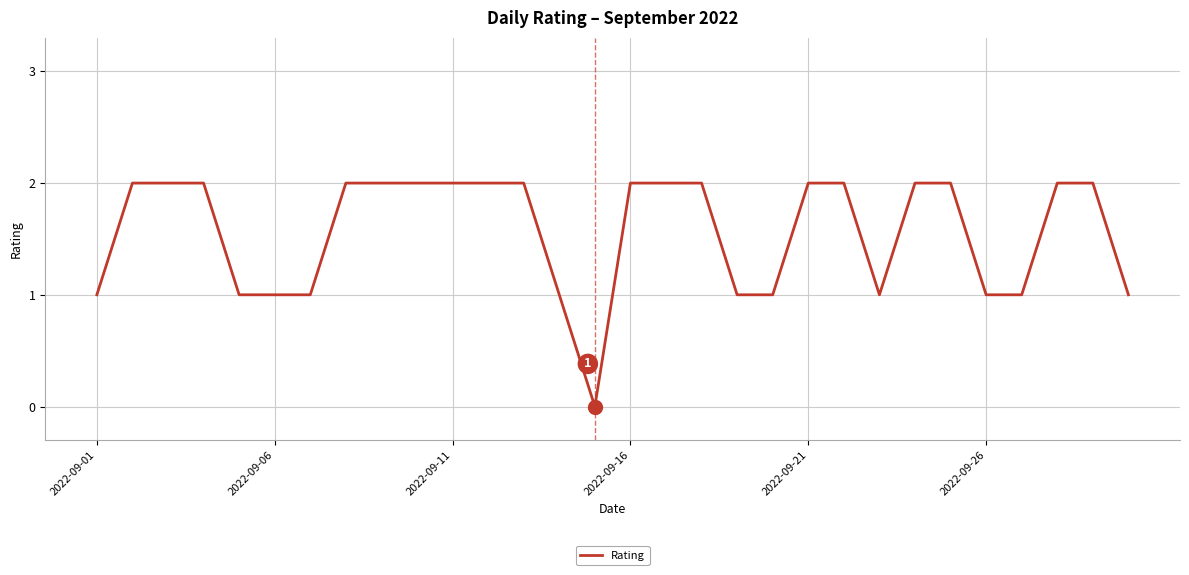

How many values are above zero?

29